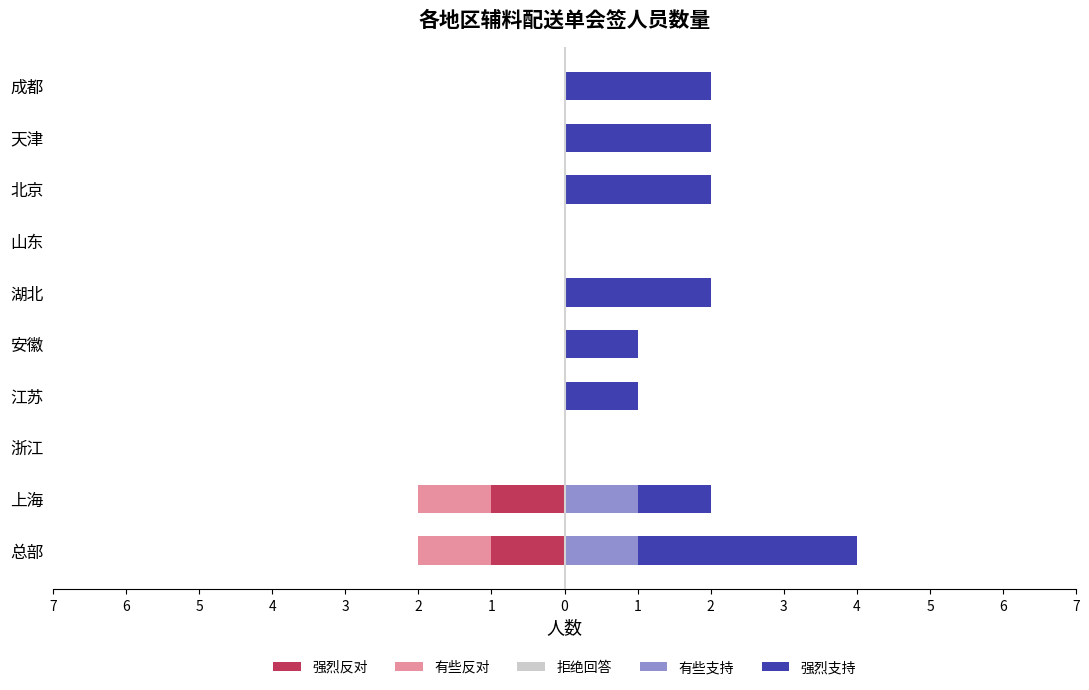

What is the minimum value shown in the chart?

-1.0